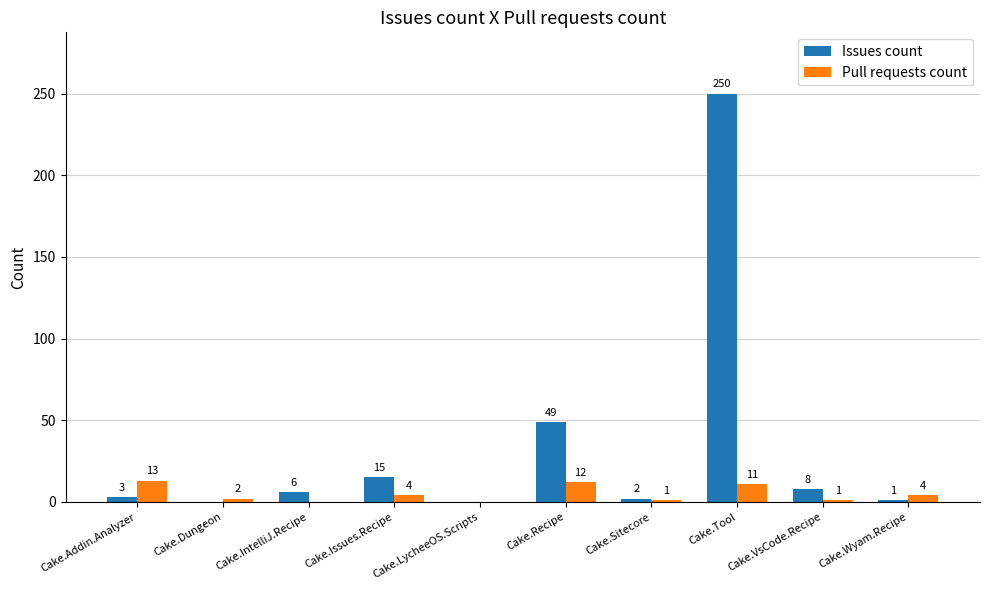

Which series has the largest total across all categories?

Issues count